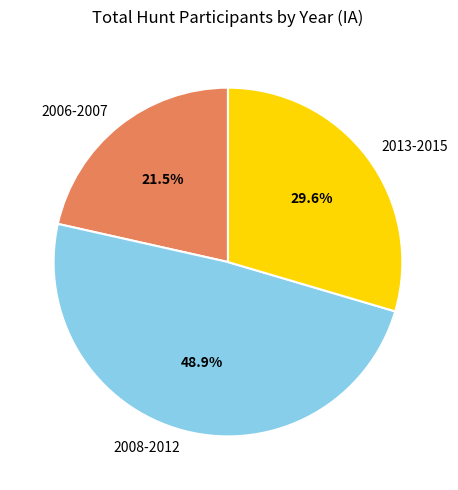

How many slices are in this pie chart?

3